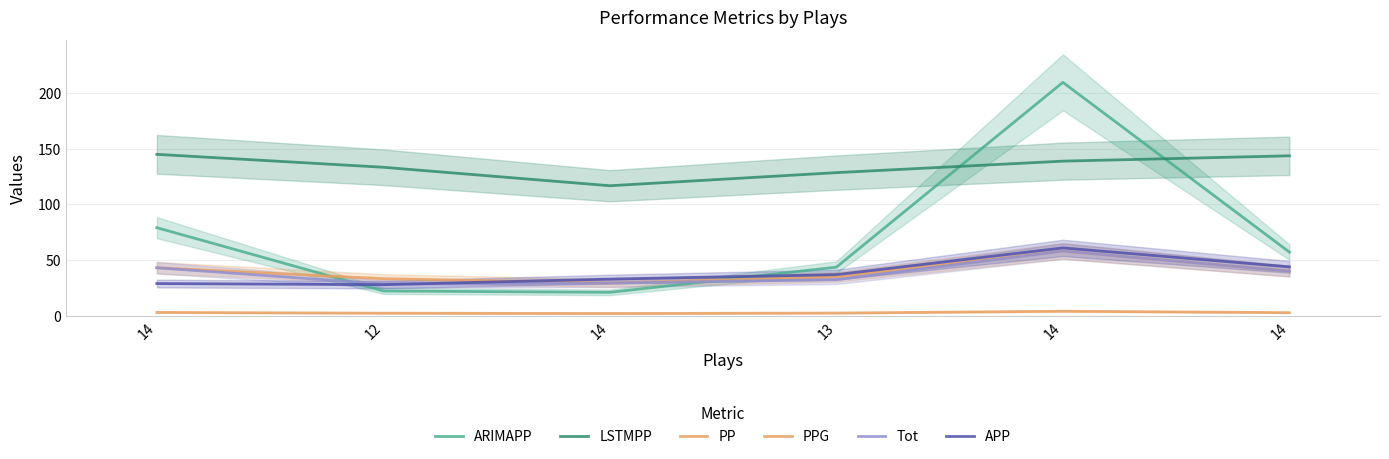

Does the chart have visible grid lines?

Yes